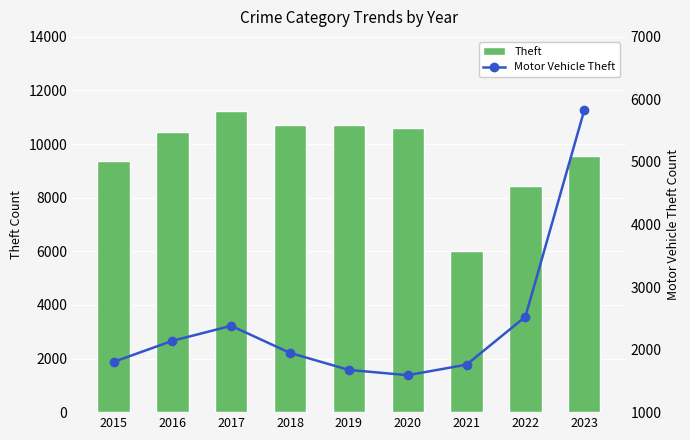

Which series has the largest range (max minus min)?

Theft